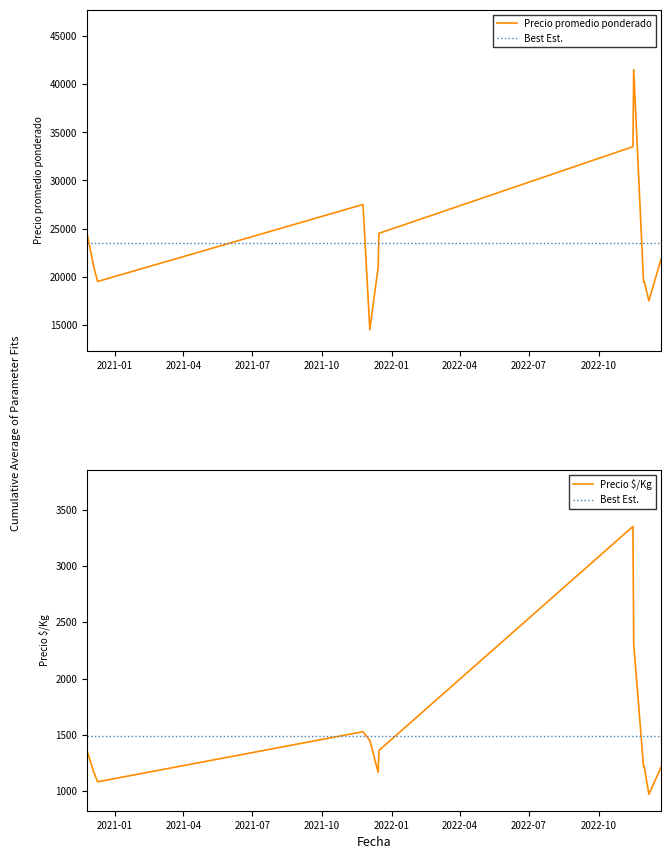

In Precio $/Kg, how many points are higher than both neighbors (excluding endpoints)?

2